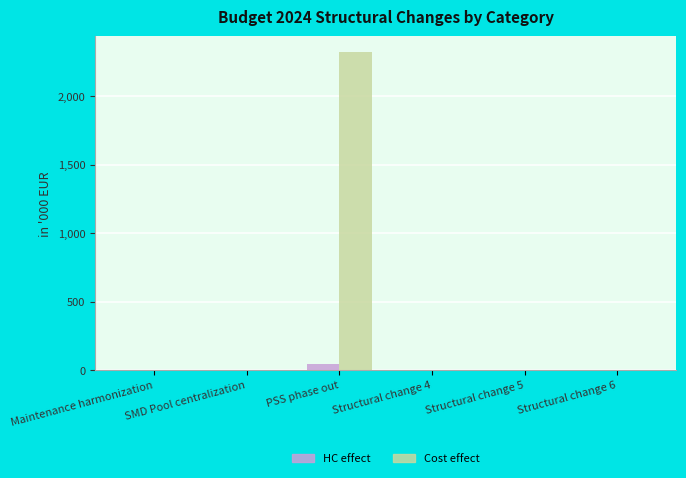

Are the bars horizontal?

No